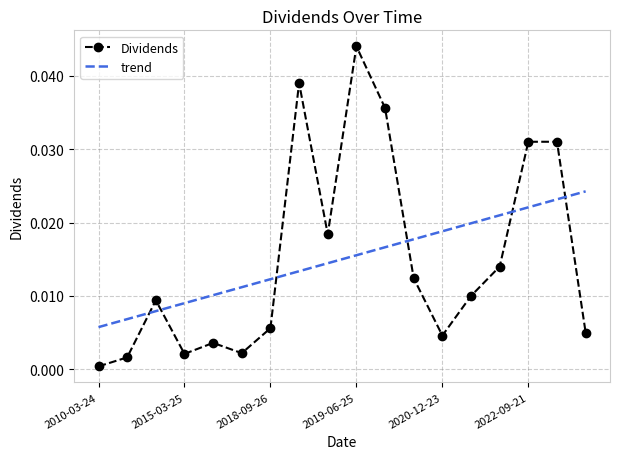

List the series in order of their peak value, highest first.

Dividends, trend